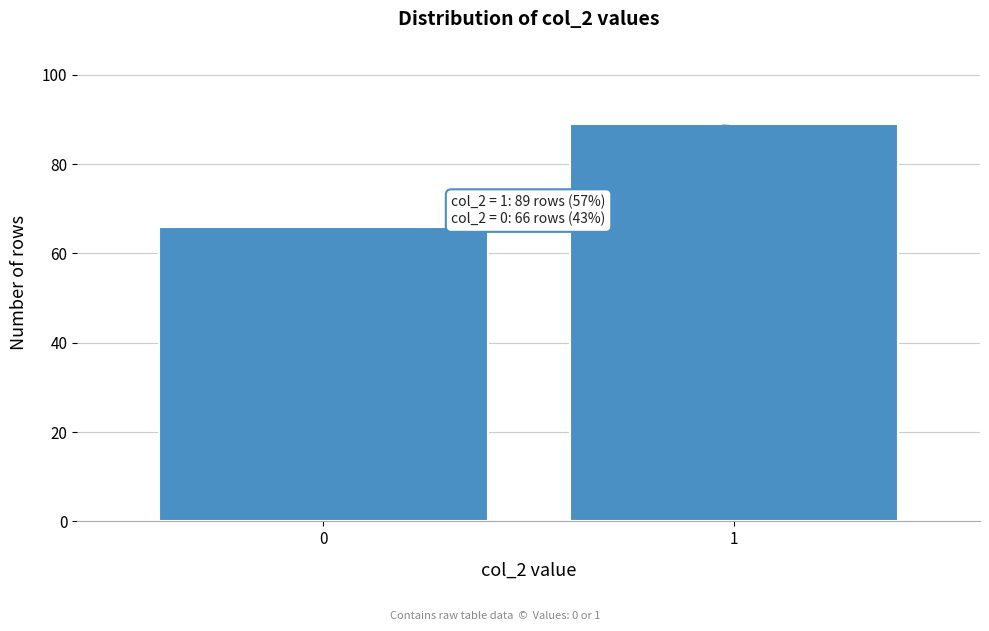

Reading left to right, transcribe all the data shown in this chart.

0=66	1=89